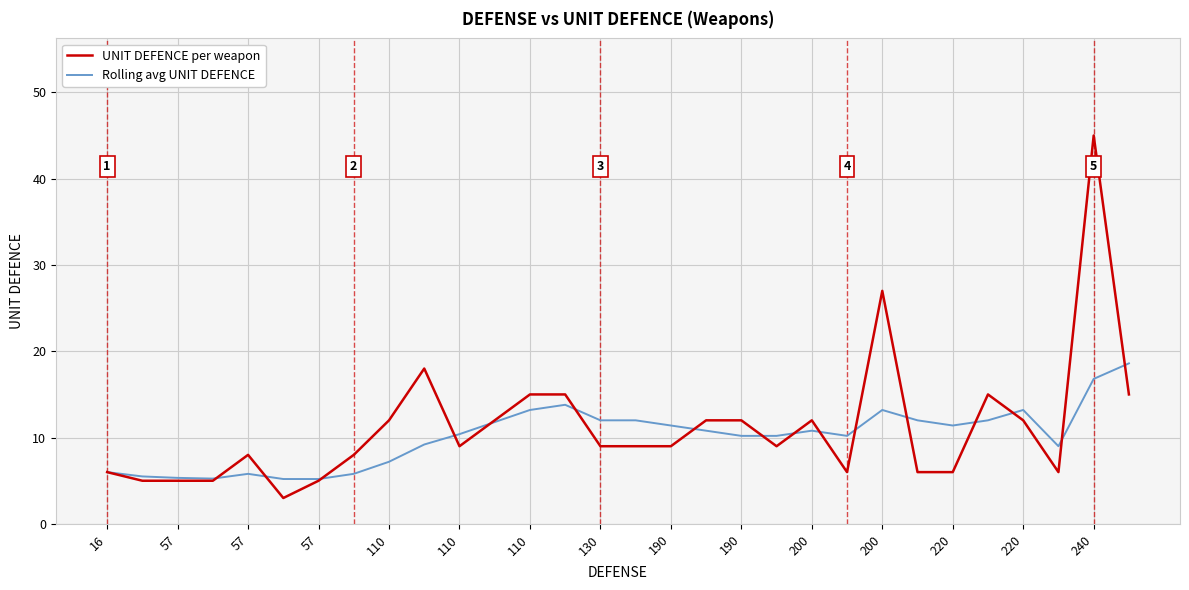

Does the chart display data point markers on the line(s)?

No